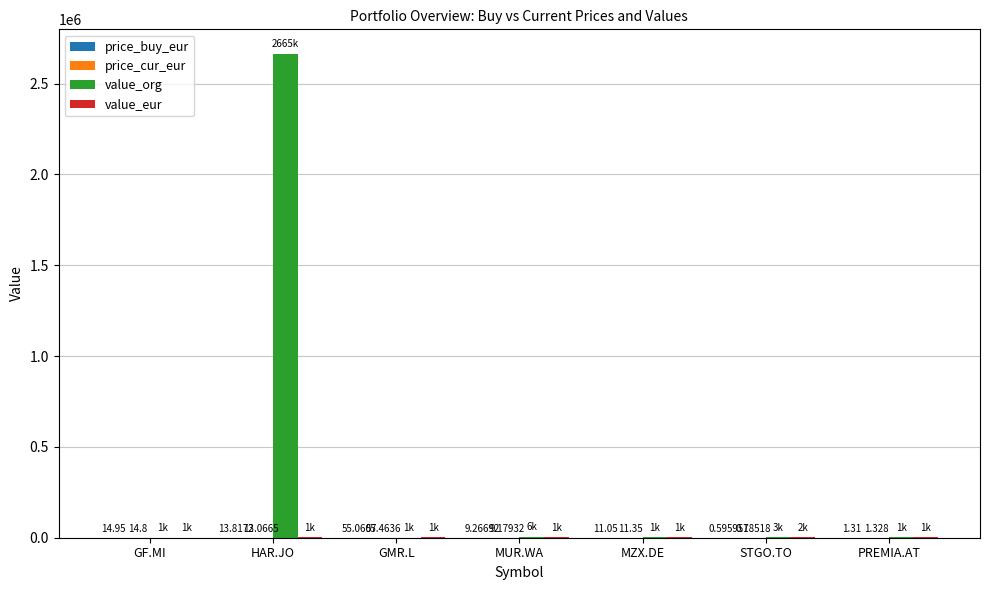

Between HAR.JO and STGO.TO, which series saw the biggest shift?

value_org